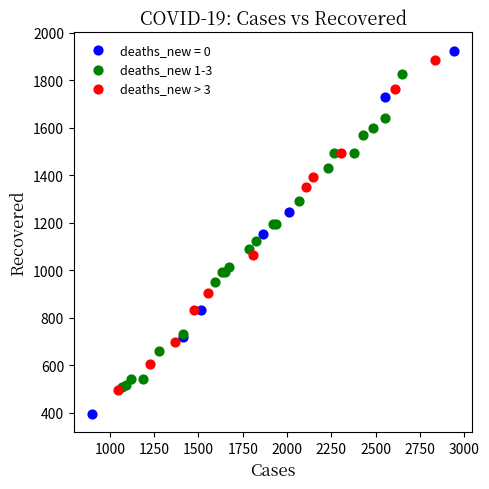

Which series contains the highest Y value?

deaths_new = 0